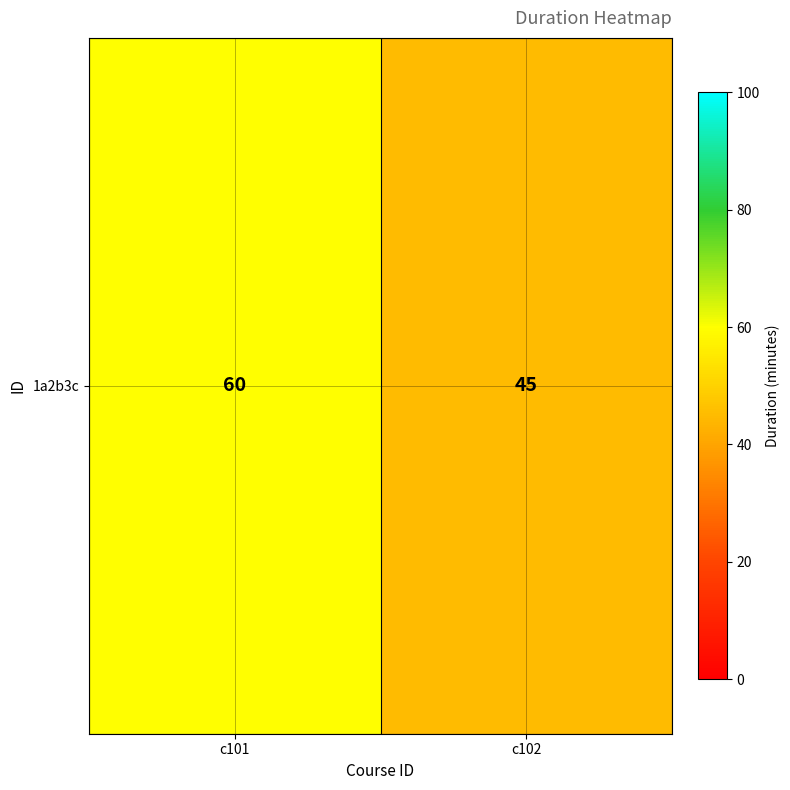

What is the sum of all values?

105